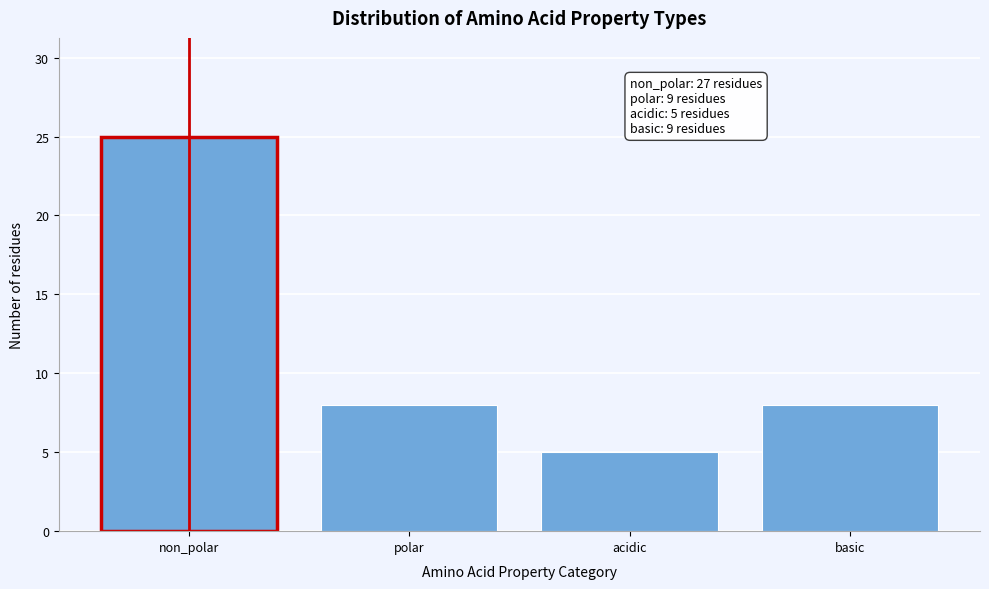

Reading left to right, extract all data points from this chart.

non_polar=25	polar=8	acidic=5	basic=8